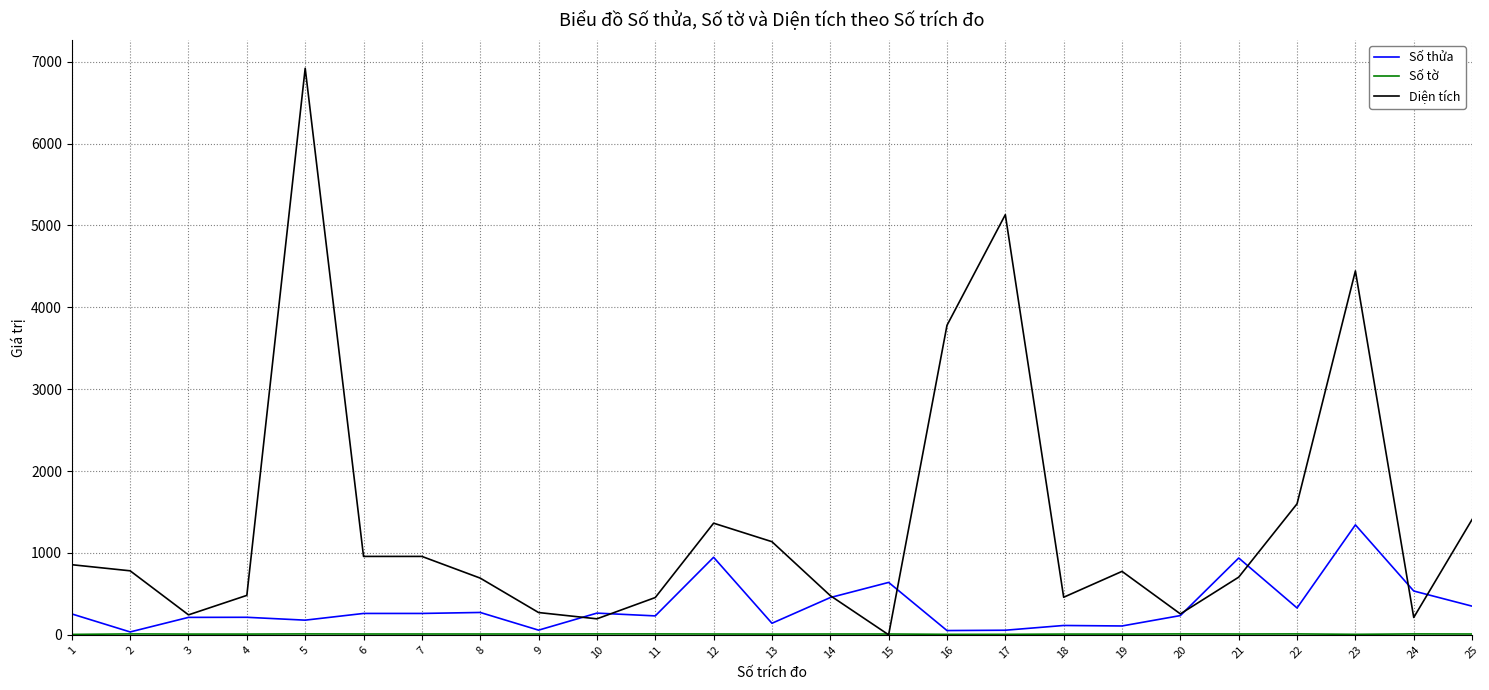

Which series has the largest total across all categories?

Diện tích